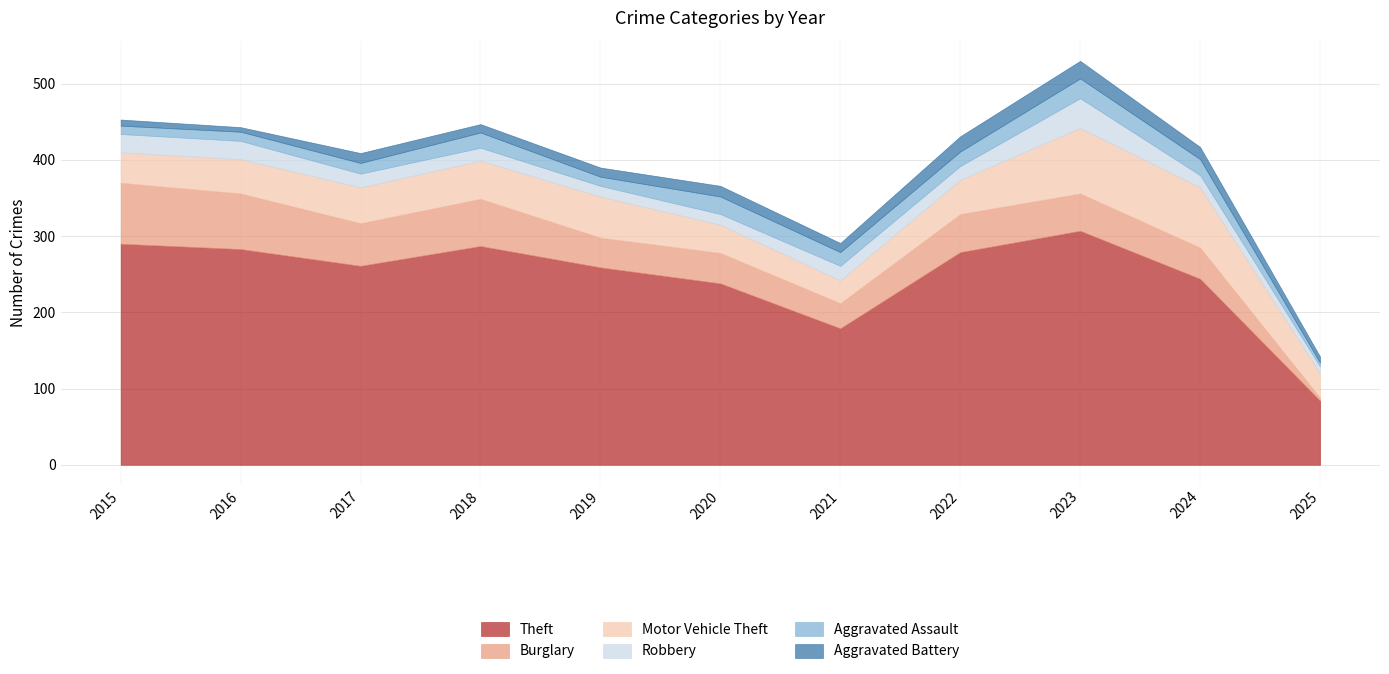

True or false: Aggravated Assault has a value of 7 at 2025.

False